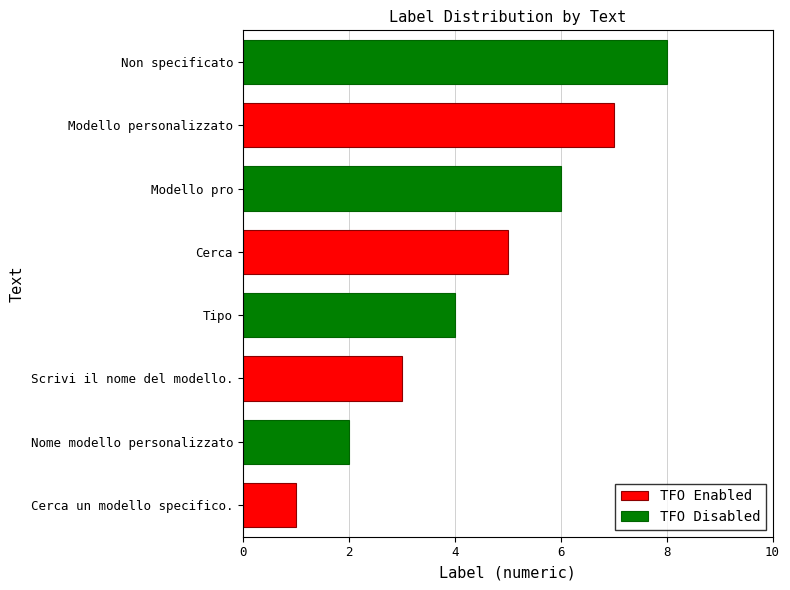

What value does the TFO Enabled series have at Cerca?

5